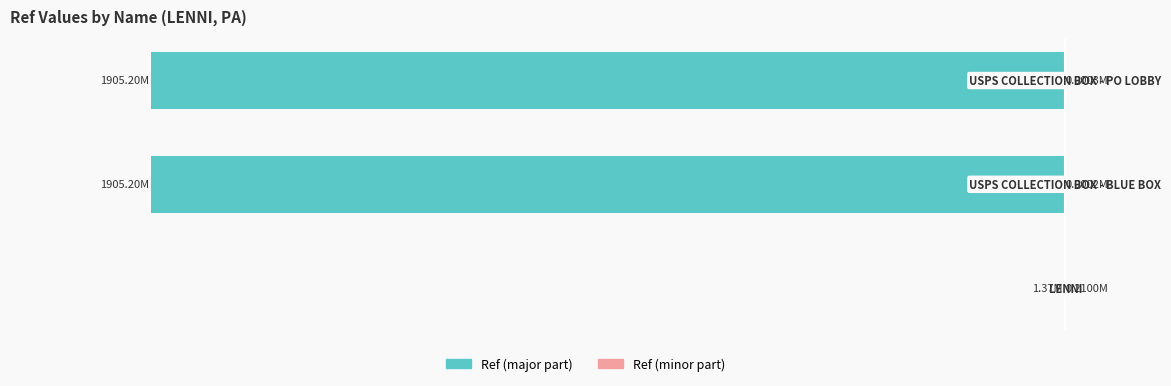

Reading left to right, list all the values displayed in this chart.

Ref (major): 0=-1.4	1=-1905.2	2=-1905.2
Ref (minor): 0=0.2	1=0.0	2=0.0